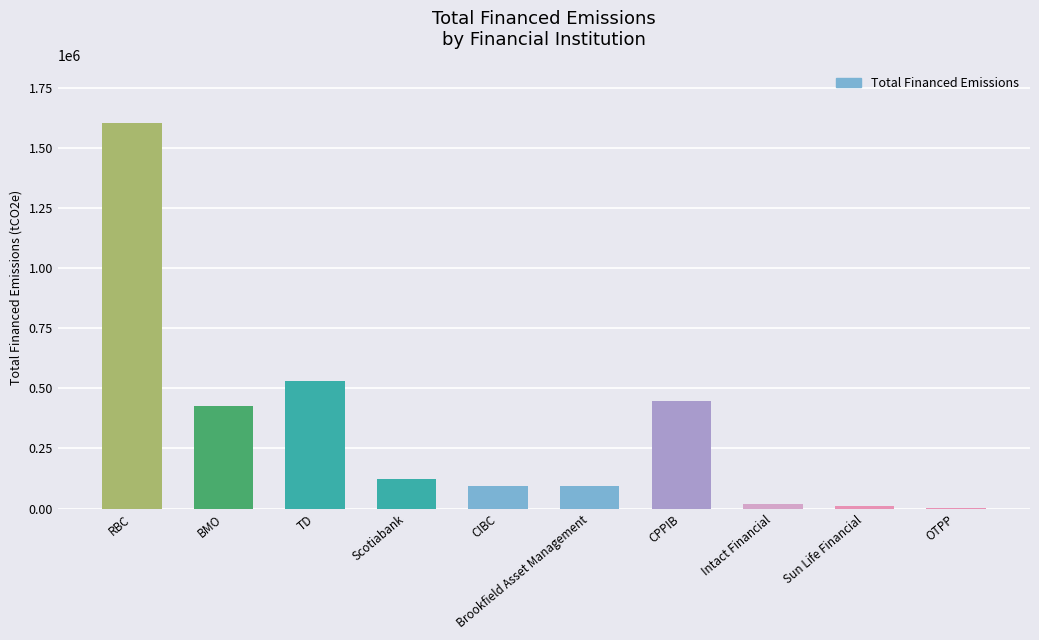

Are the bars horizontal?

No